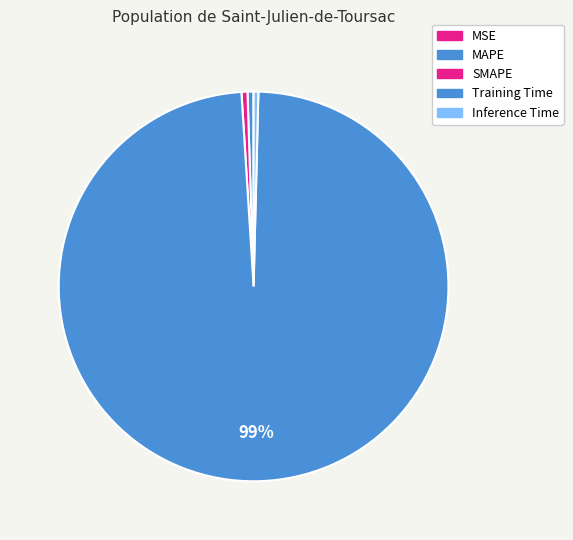

To the nearest percent, what portion does Training Time represent?

99%